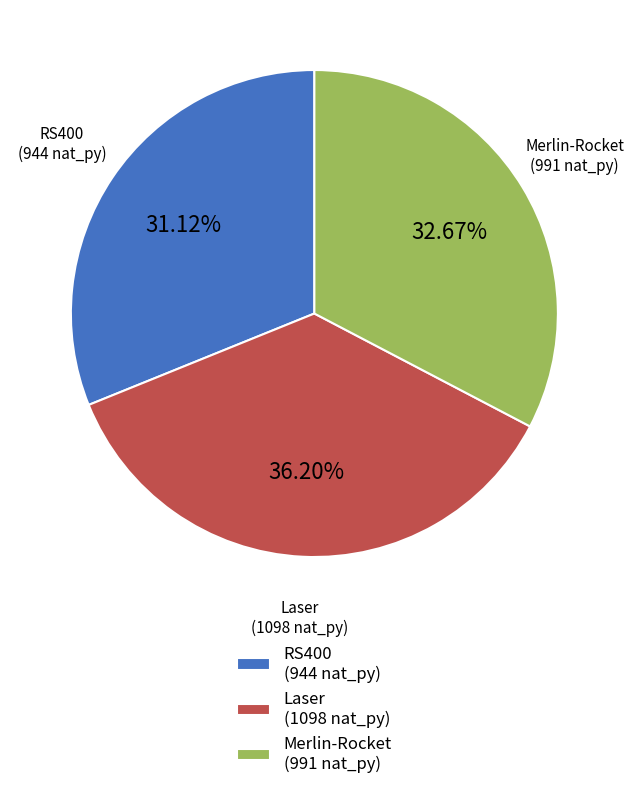

How much of the chart is everything except Laser?

63.8%